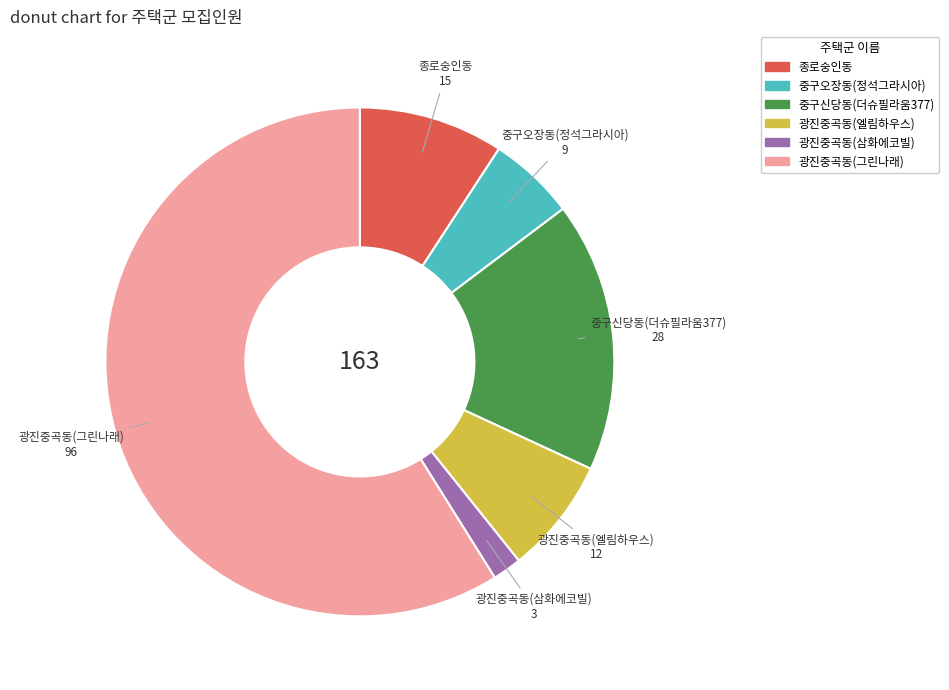

Does 광진중곡동(엘림하우스) account for over 50% of the chart?

No